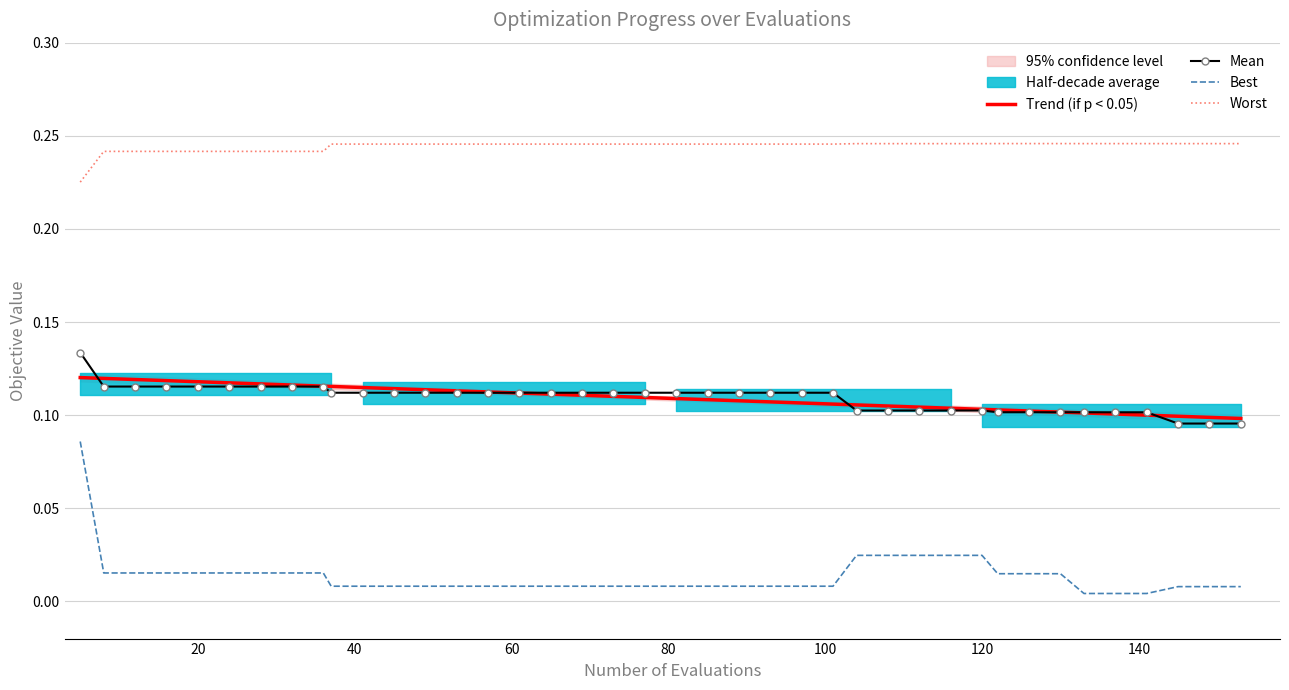

True or false: best and mean cross at least once.

False